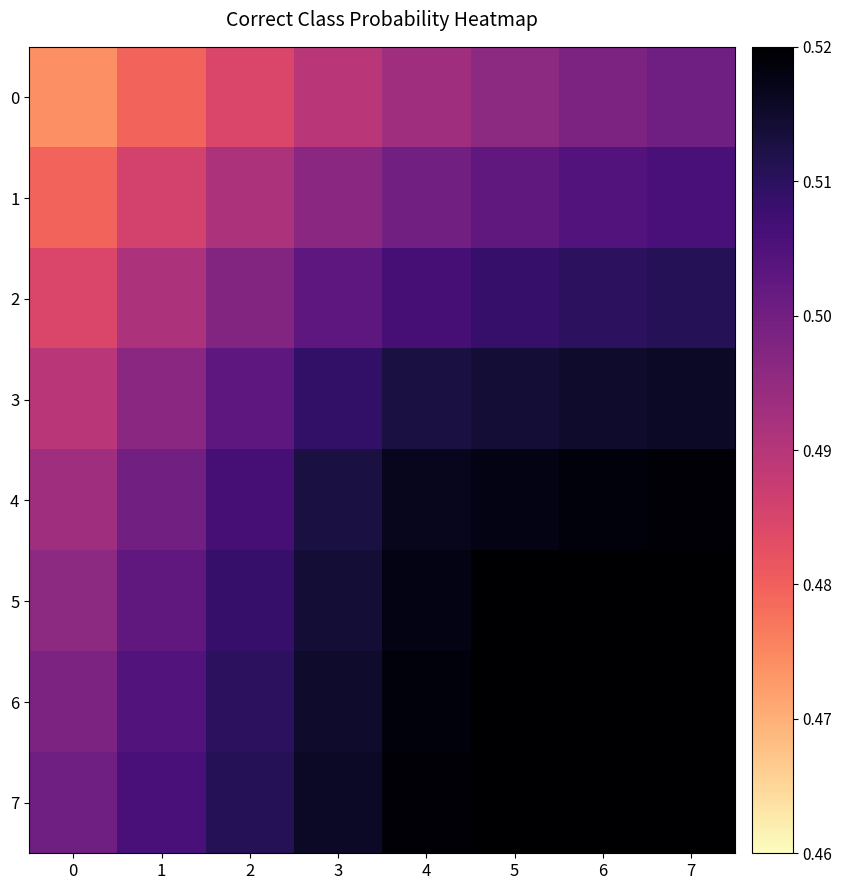

Which label corresponds to the largest value in the chart?

6